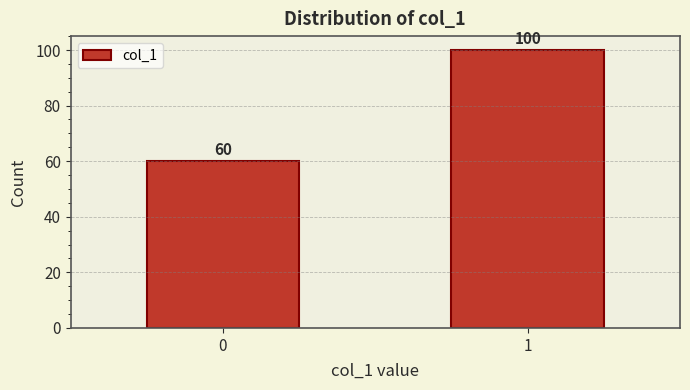

Reading left to right, list all the values displayed in this chart.

0=60	1=100